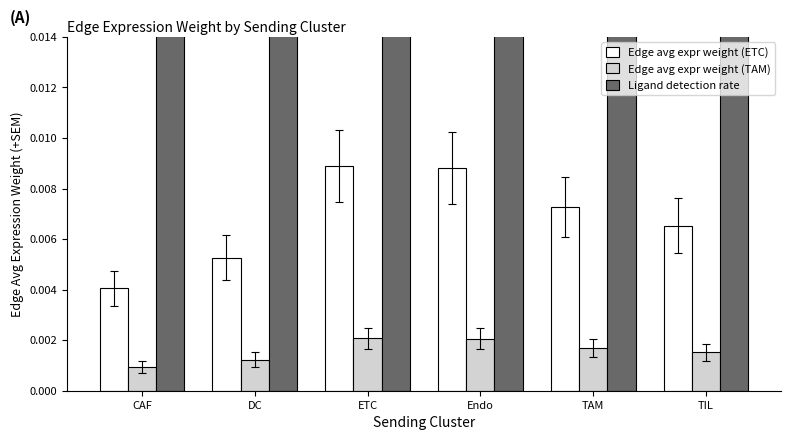

Between Endo and TIL, which series saw the biggest shift?

Ligand detection rate